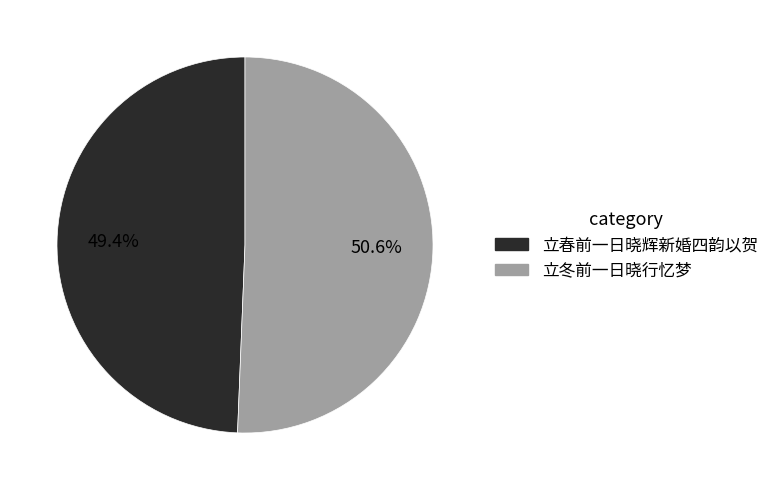

What is the total percentage of 立冬前一日晓行忆梦 and 立春前一日晓辉新婚四韵以贺?

100.0%